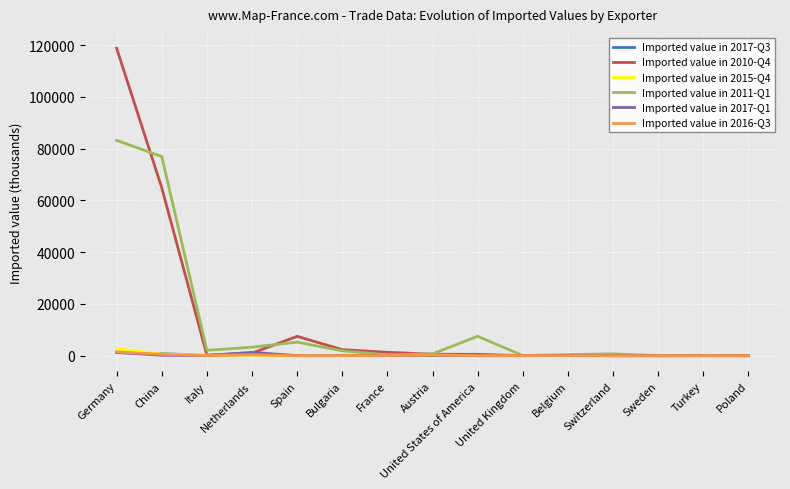

At which category is the sum across all series the highest?

Germany